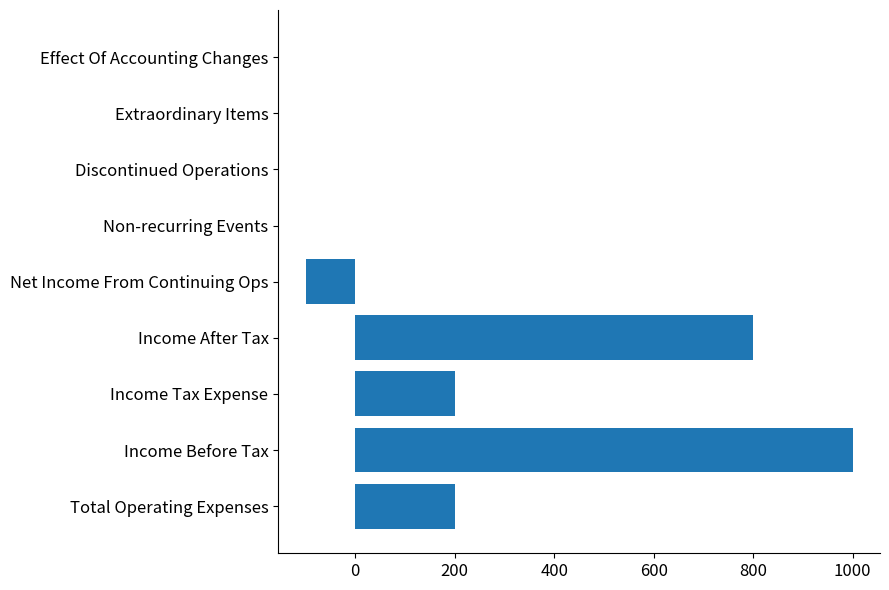

Read the value at Income Before Tax.

1000